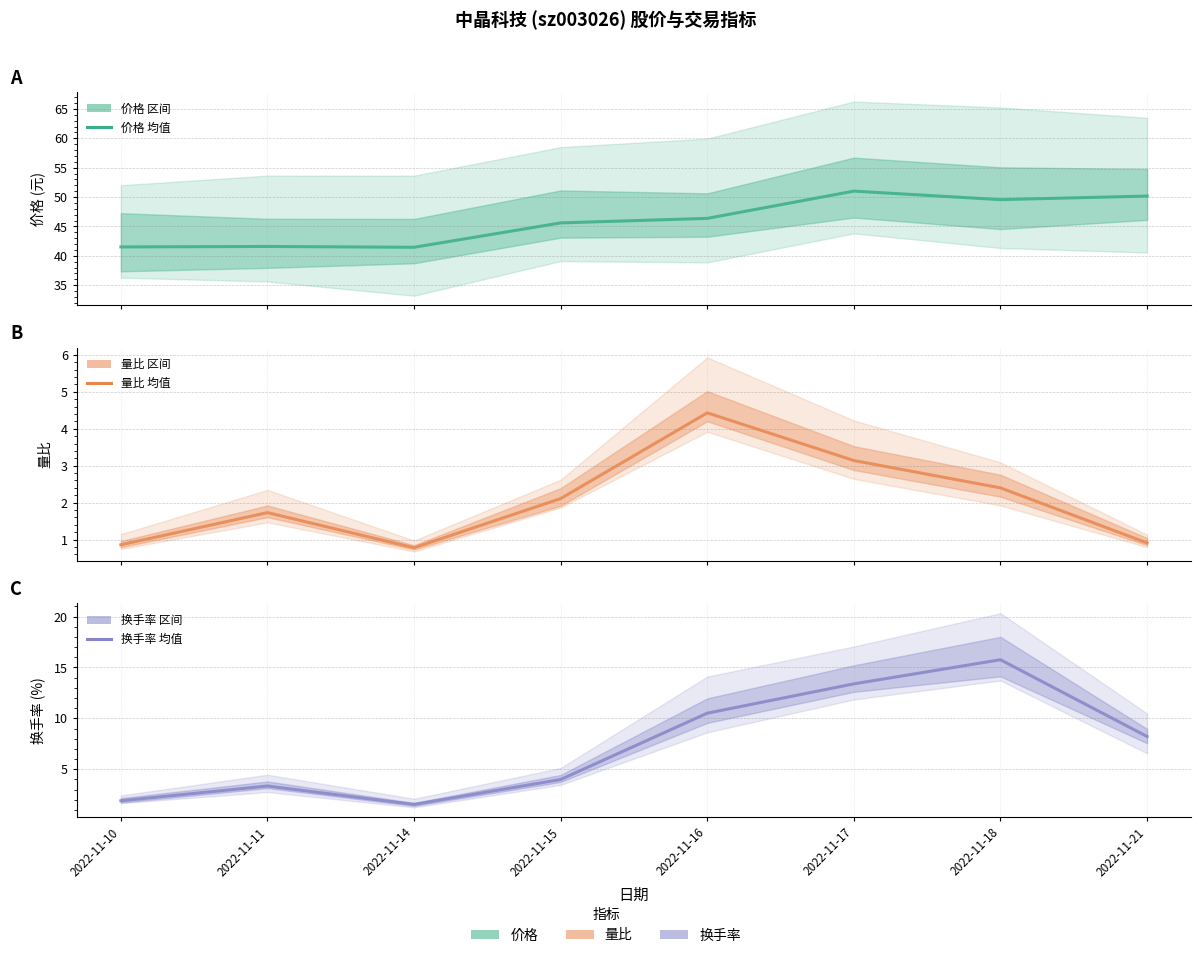

True or false: 价格 and 换手率 intersect in this chart.

False